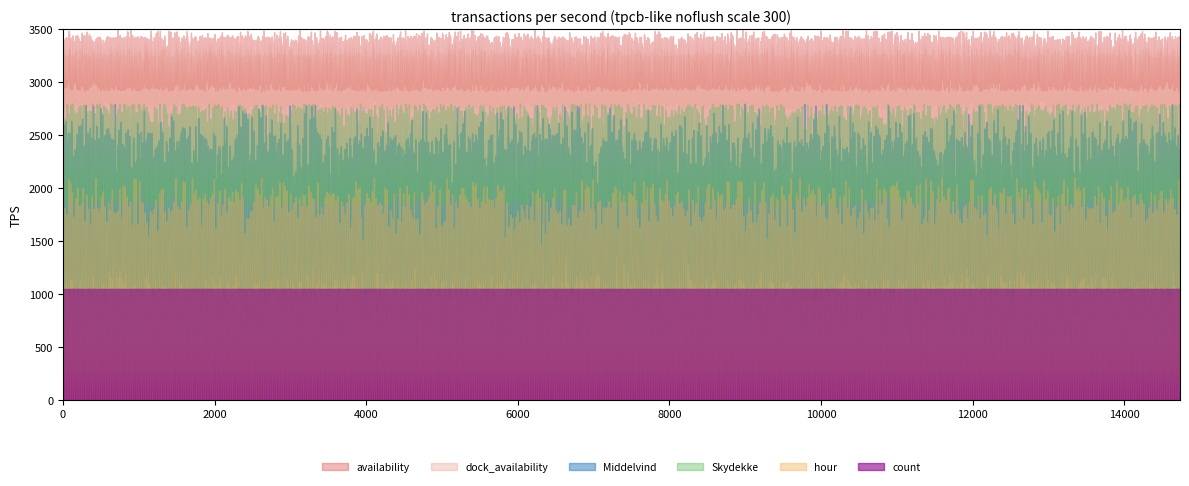

At which category does the chart reach its peak across all series?

23